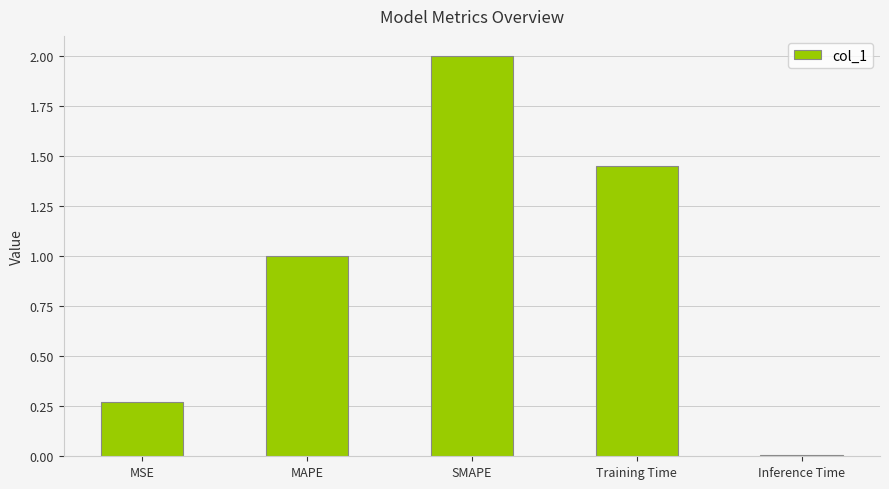

Which label corresponds to the smallest value in the chart?

Inference Time